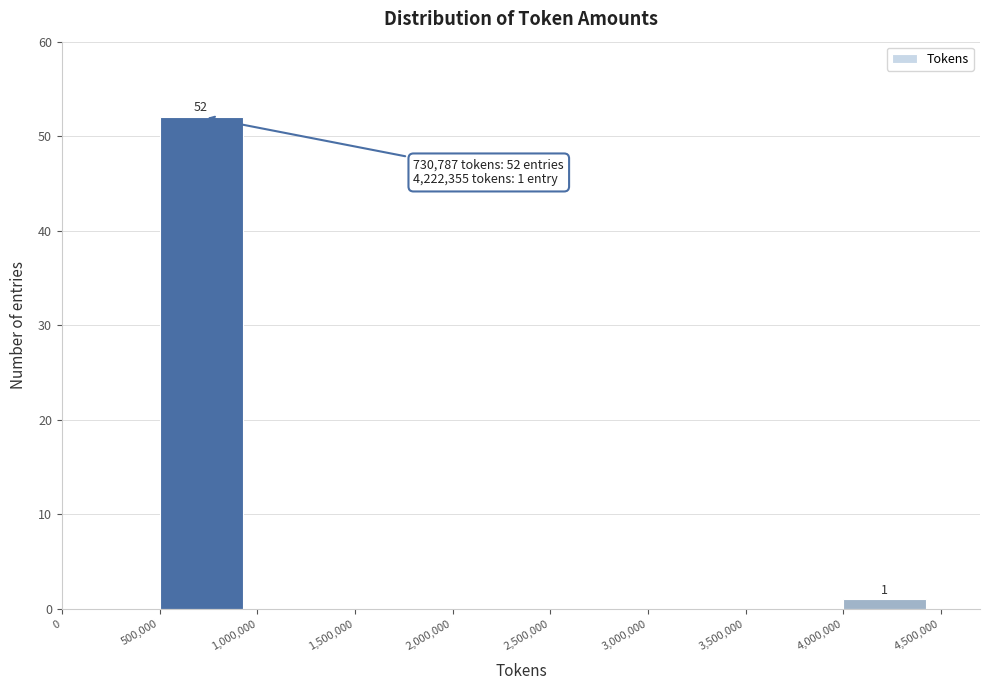

Which range on the x-axis has the tallest bar?

500,000 to 1,000,000